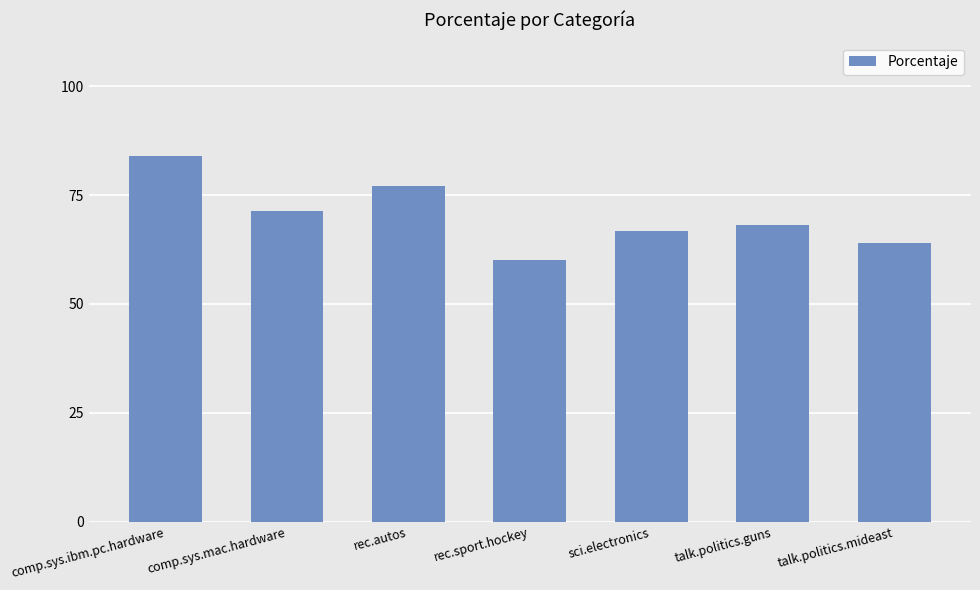

What is the minimum value shown in the chart?

60.0